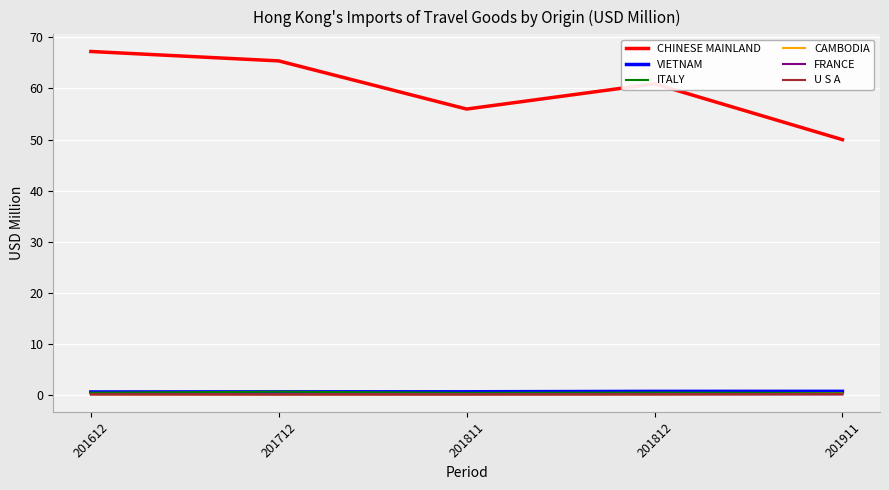

What is the greatest value displayed?

67.2